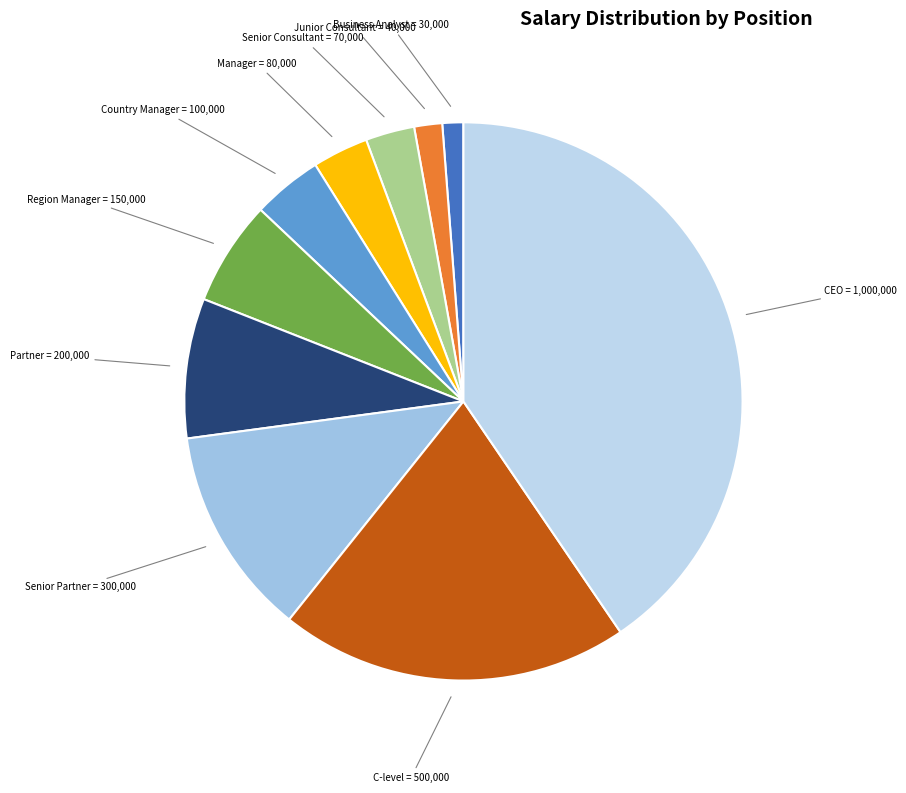

Is it true that Region Manager is 21% of the pie?

False